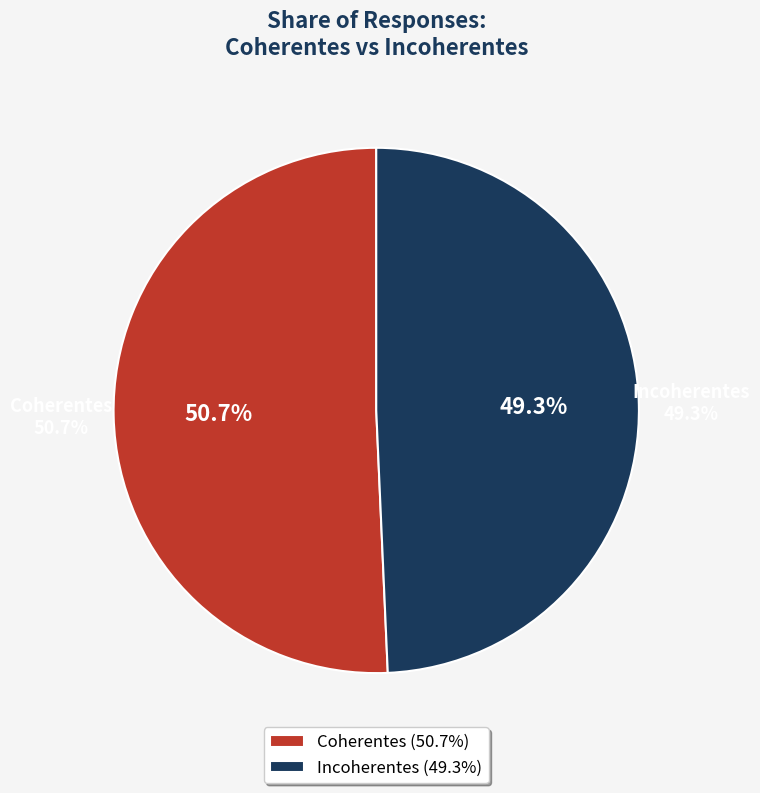

Does Incoherentes account for over 50% of the chart?

No